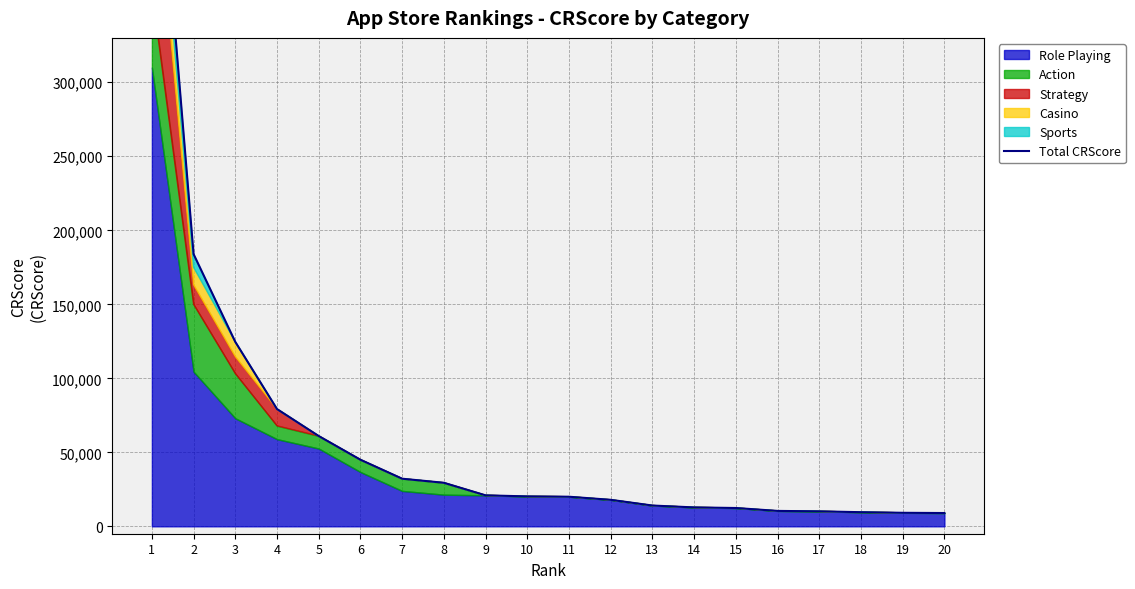

Which label corresponds to the smallest value in the chart?

20